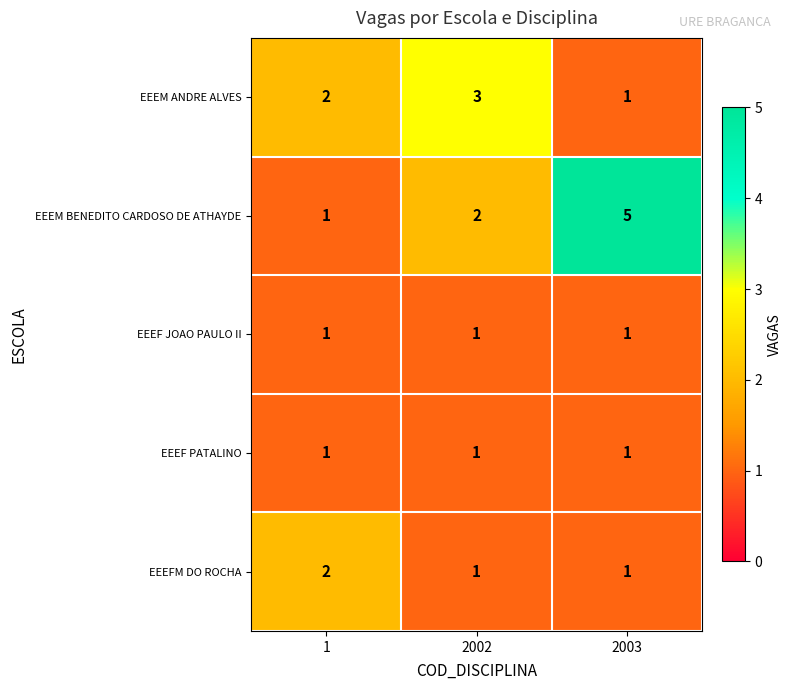

The value of EEEM ANDRE ALVES at 2003 is 0. True or false?

False